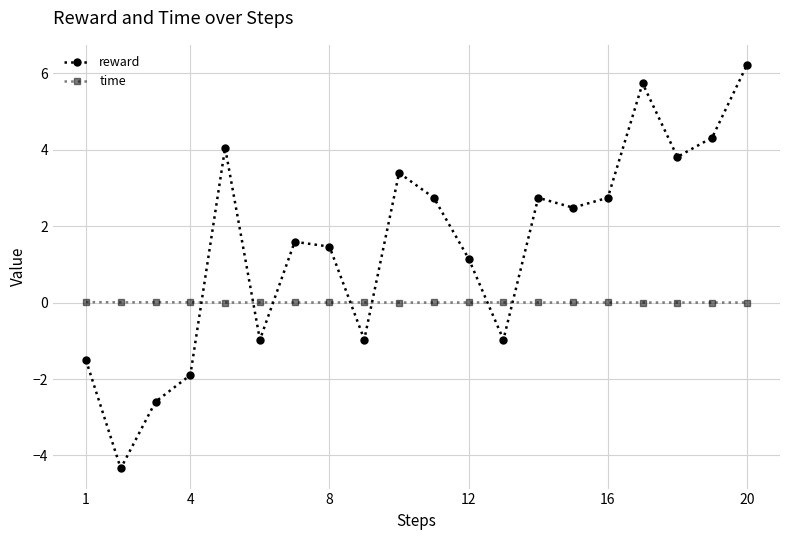

Which series has the largest total across all categories?

reward